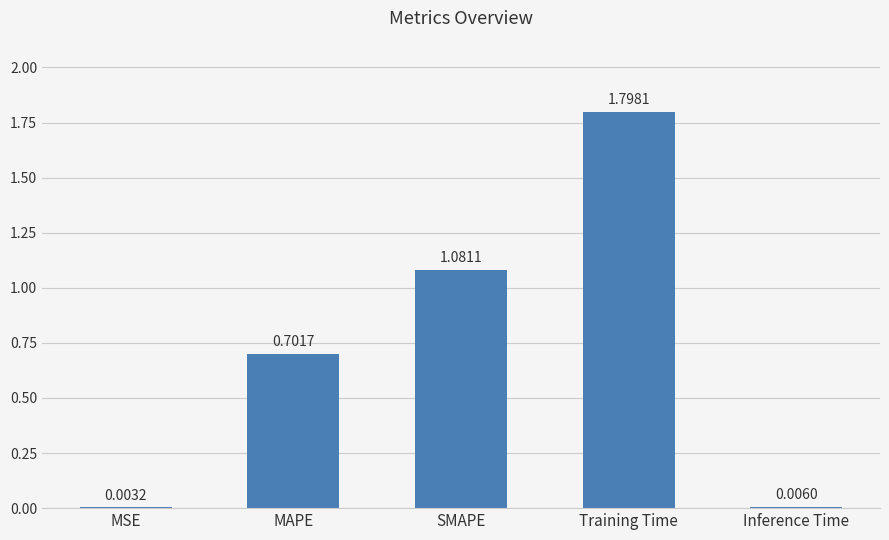

What is the change in value from MSE to Training Time?

+1.8